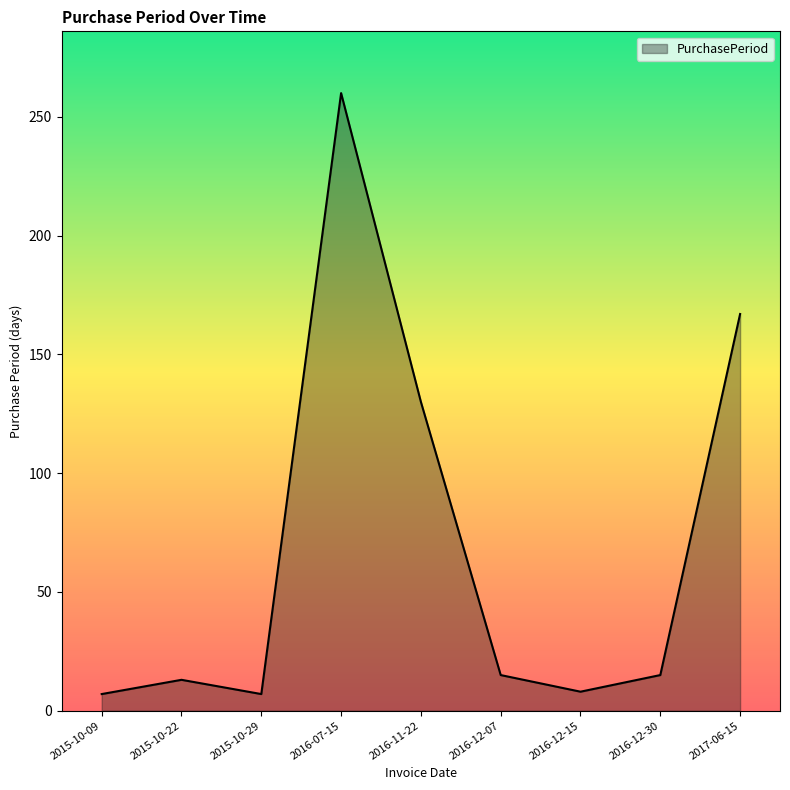

What is the maximum value shown in the chart?

260